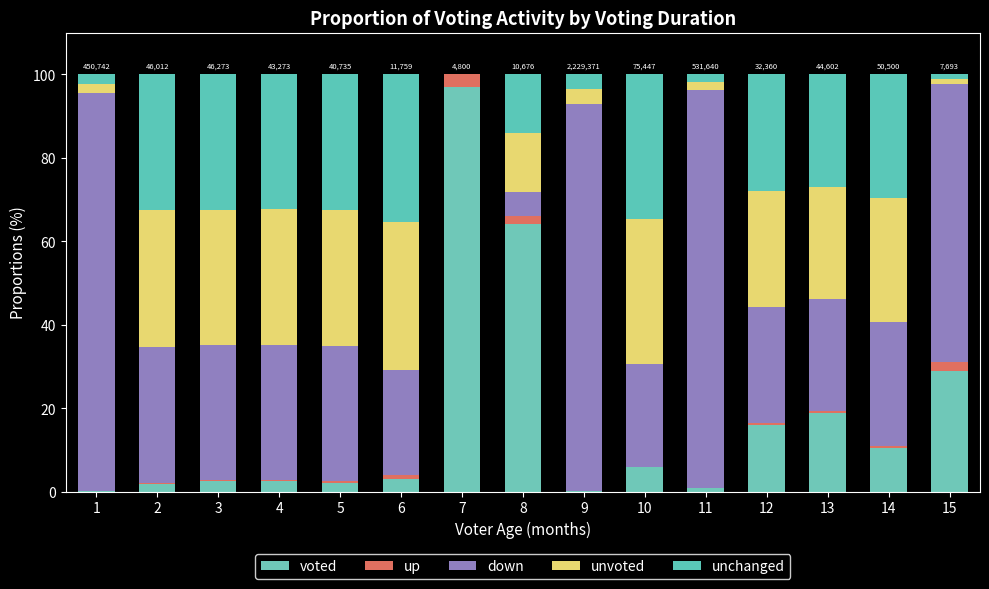

Which series has the largest range (max minus min)?

voted